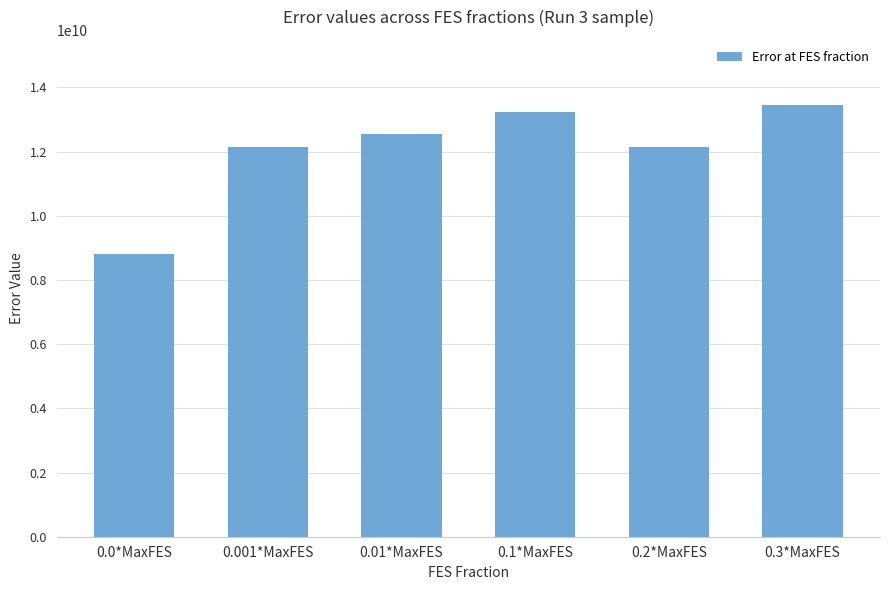

What is the average value?

12062884780.7